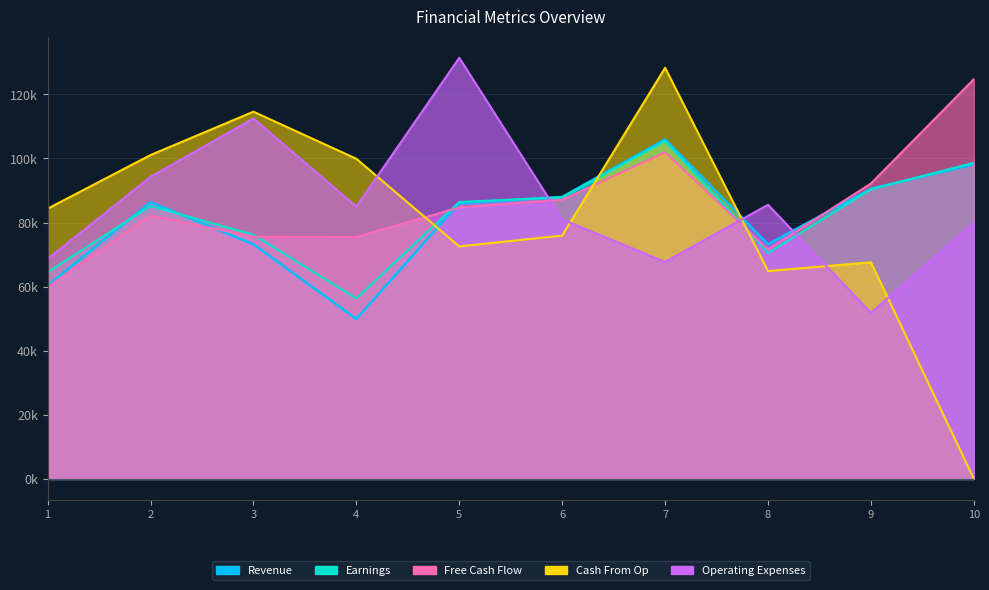

Is the value of Revenue at 9 greater than the value of Earnings at 6?

Yes